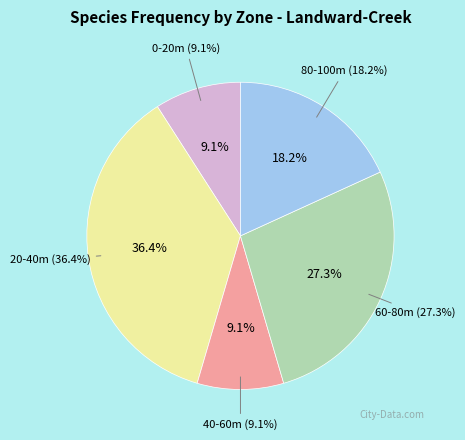

To the nearest percent, what percentage of the pie is 80-100m?

18%